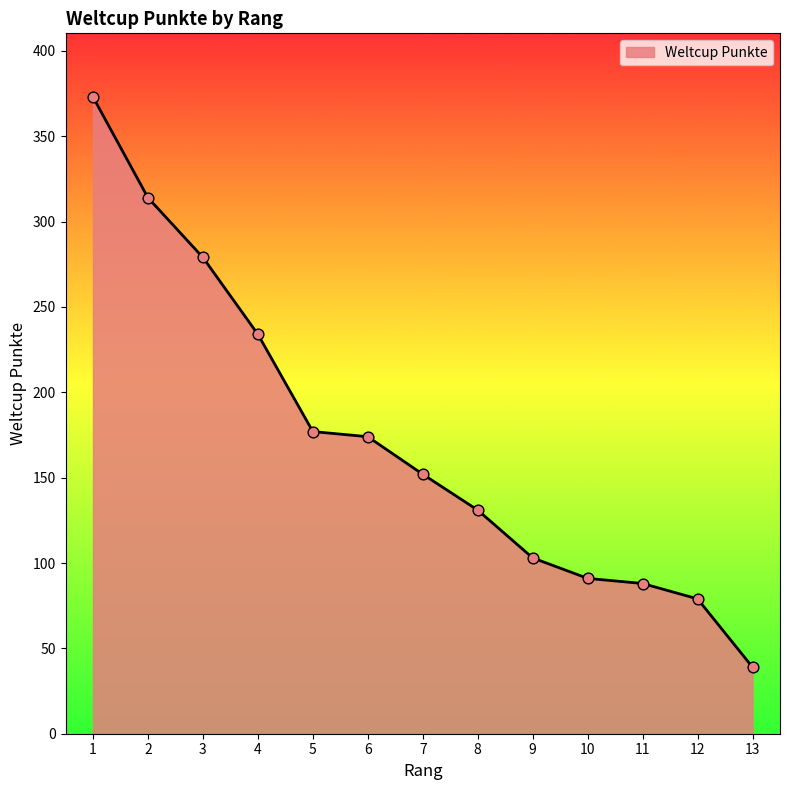

Approximately how many times larger is the value at 3 compared to 1?

0.7